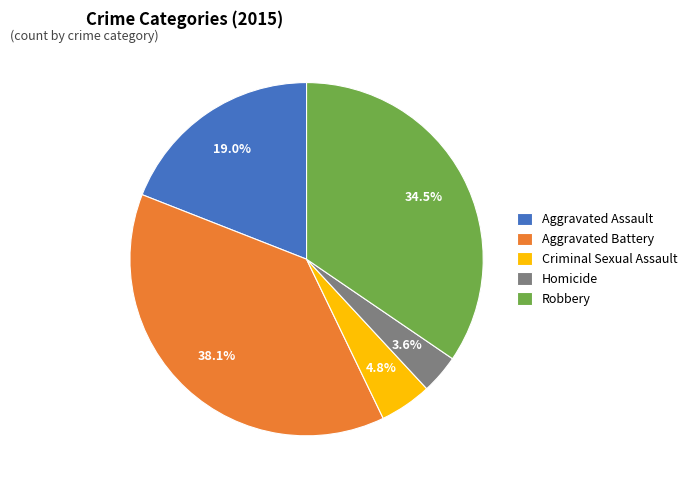

Does any single category account for the majority?

No